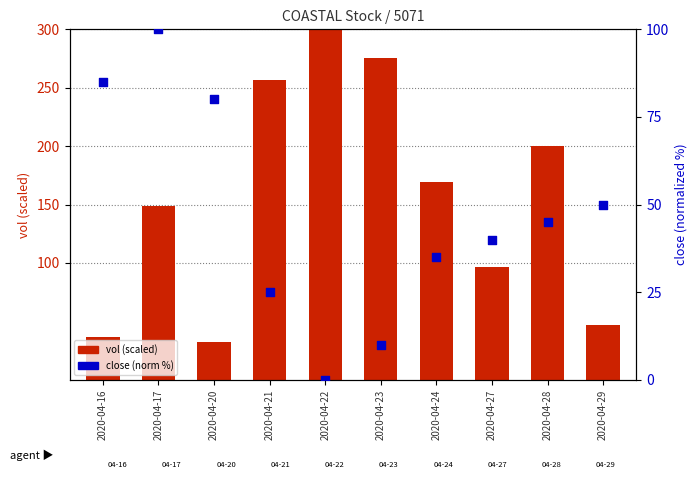

At how many categories does at least one series exceed 60?

9